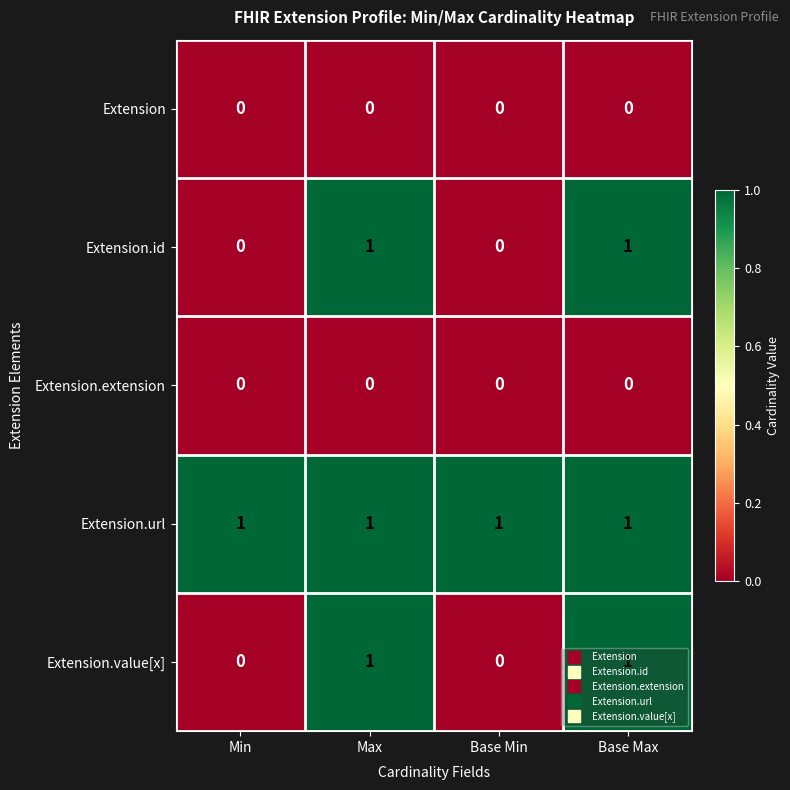

The Extension.url series shows 1 at Base Max. True or false?

True